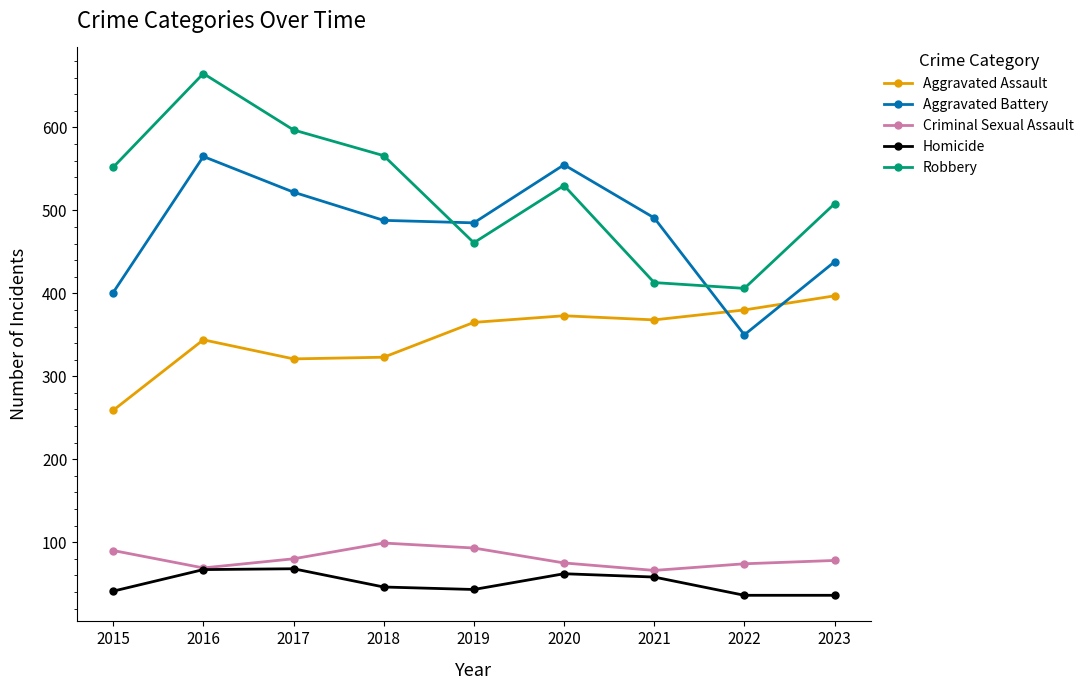

What is the average value of the Aggravated Battery series?

477